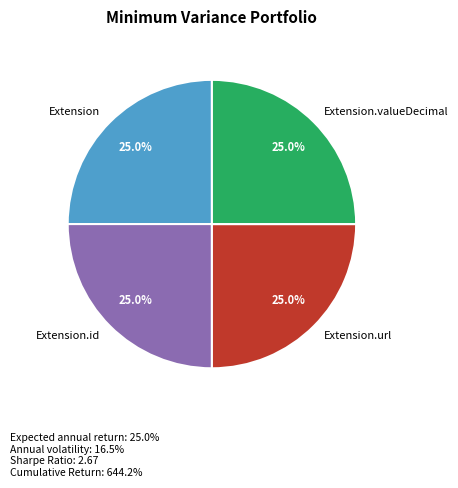

Does Extension.id account for over 50% of the chart?

No